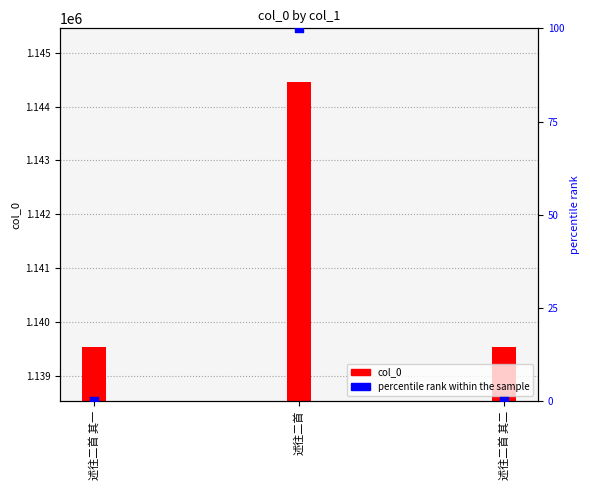

Which has a higher value, 述往二首 其二 or 述往二首 其一?

述往二首 其一